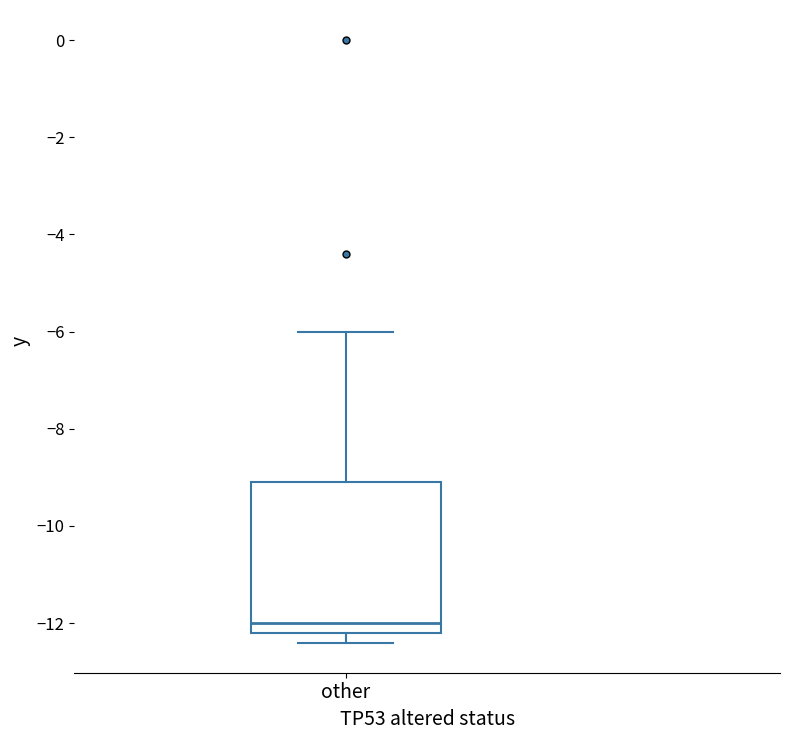

Transcribe this box plot: give where the median line is, the range the box spans, and where the two whiskers end, as read against the y-axis. The values are not printed on the chart, so give them approximately, as read against the axis.

median -12.0, box -12.2 to -9.0, whiskers -12.4 to -6.0